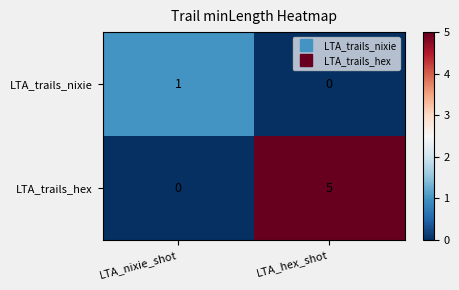

How many data points does each series have?

2